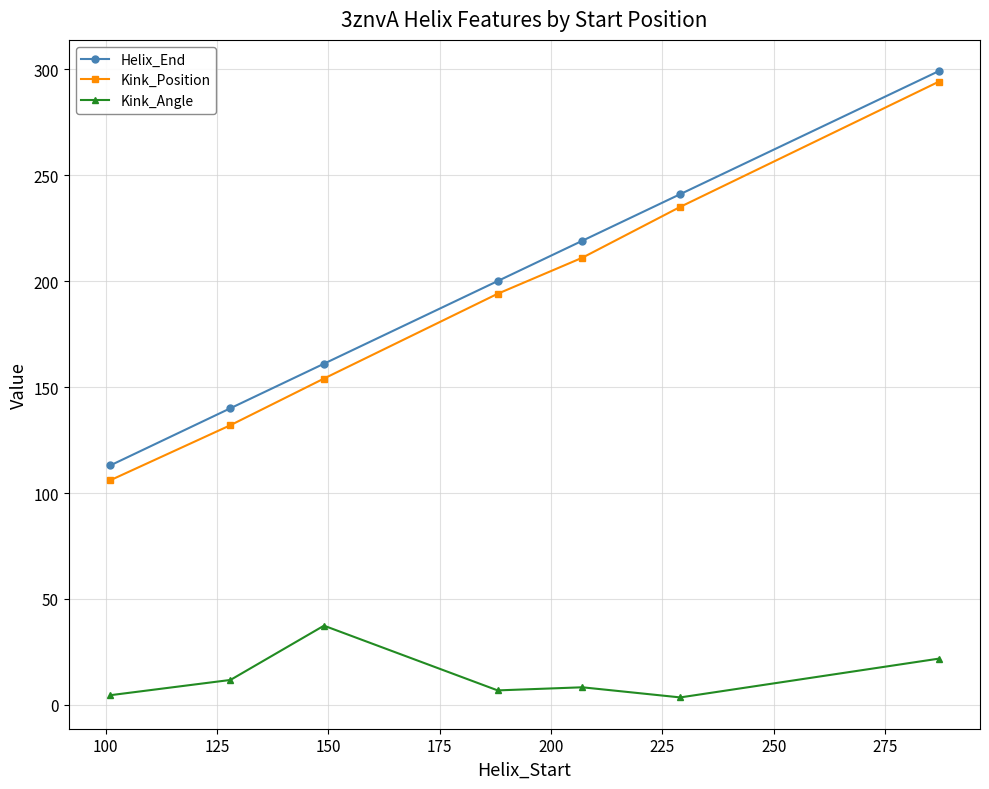

What is the sum of all Kink_Position values?

1326.0